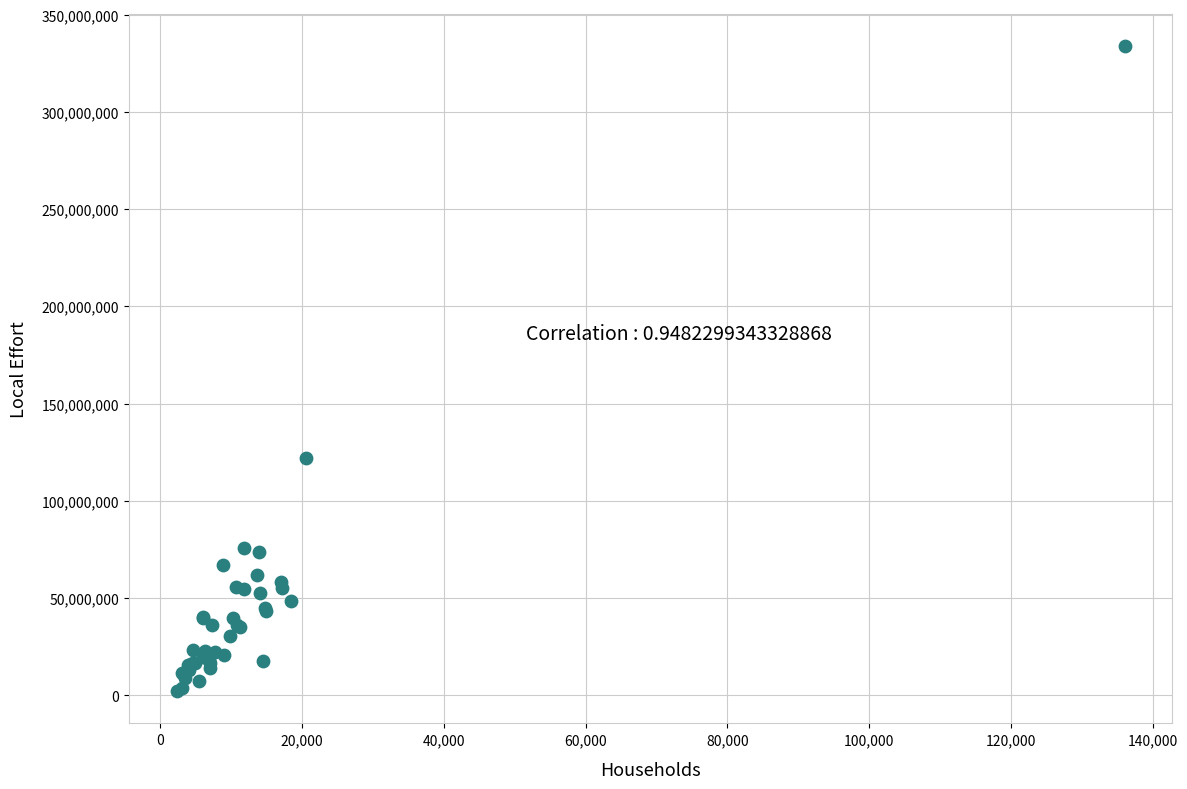

What Y value in the scatter plot is closest to 167982618?

122075220.4